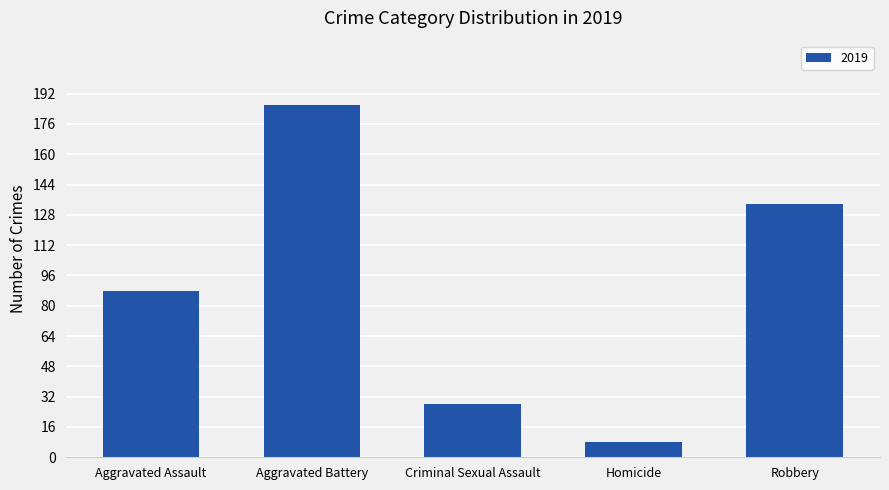

How many data points are less than 88?

2